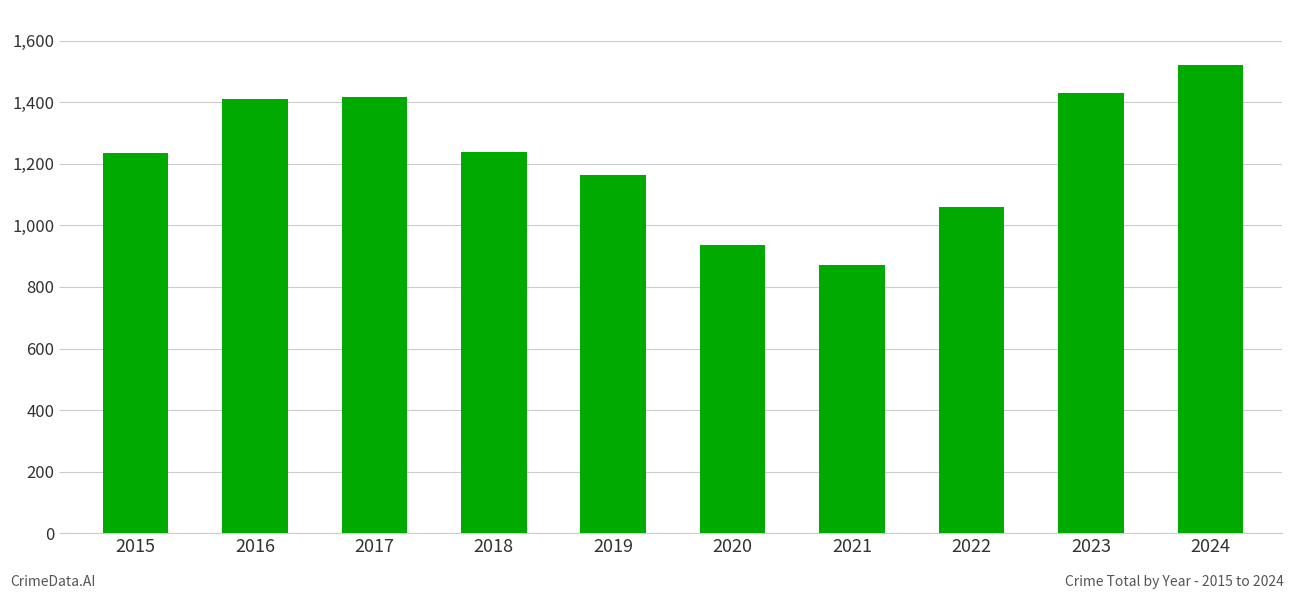

What is the difference between the second highest and minimum values?

557